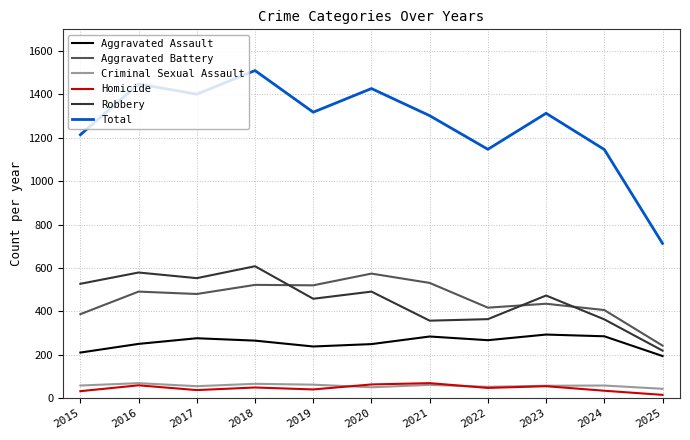

True or false: Aggravated Battery and Total cross at least once.

False